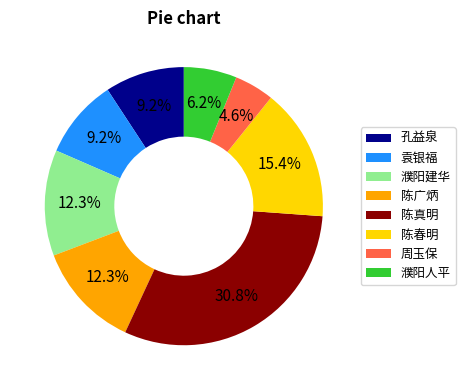

Is it true that 濮阳建华 is 1% of the pie?

False